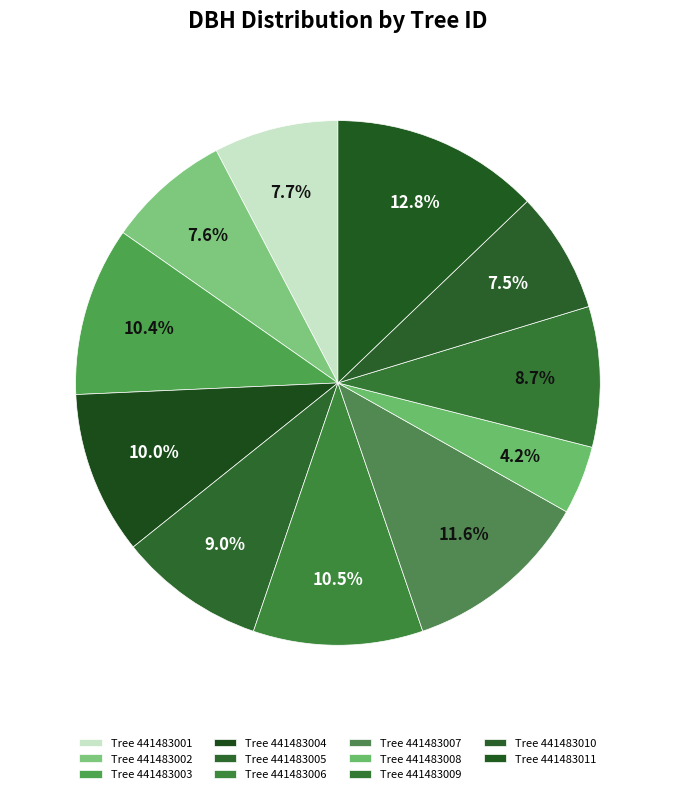

How many segments does this pie chart have?

11